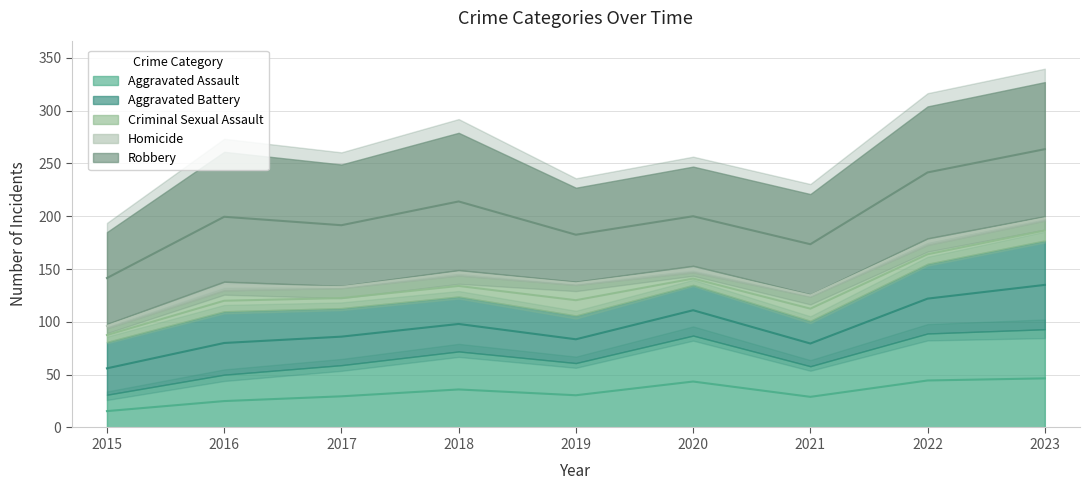

What is the difference between the highest and lowest values at 2023?

123